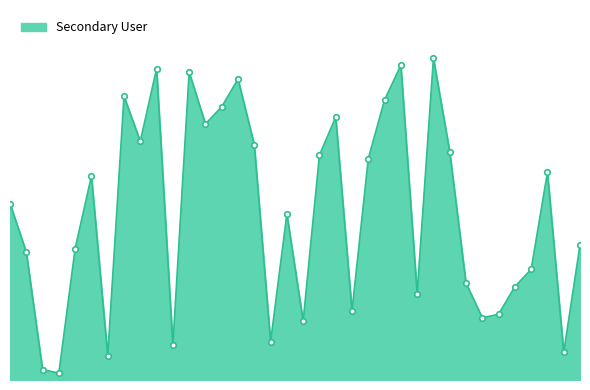

What is the difference between the second highest and minimum values?

89